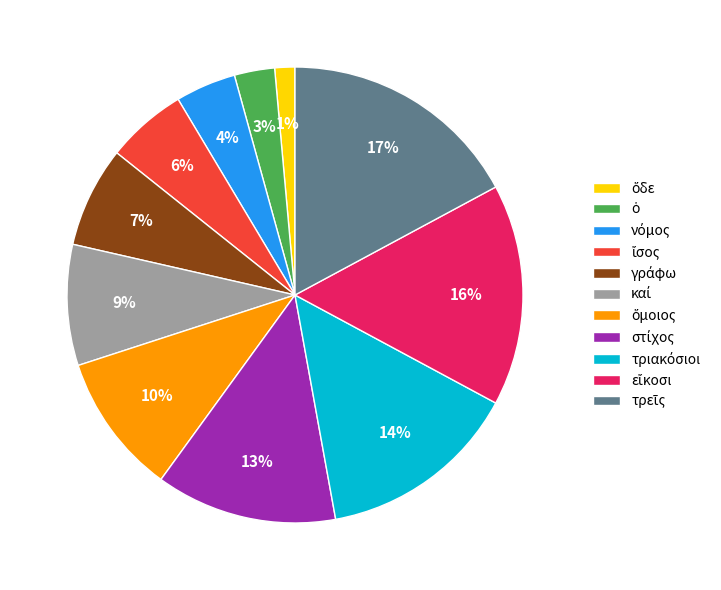

To the nearest percent, what is the average slice percentage?

9%